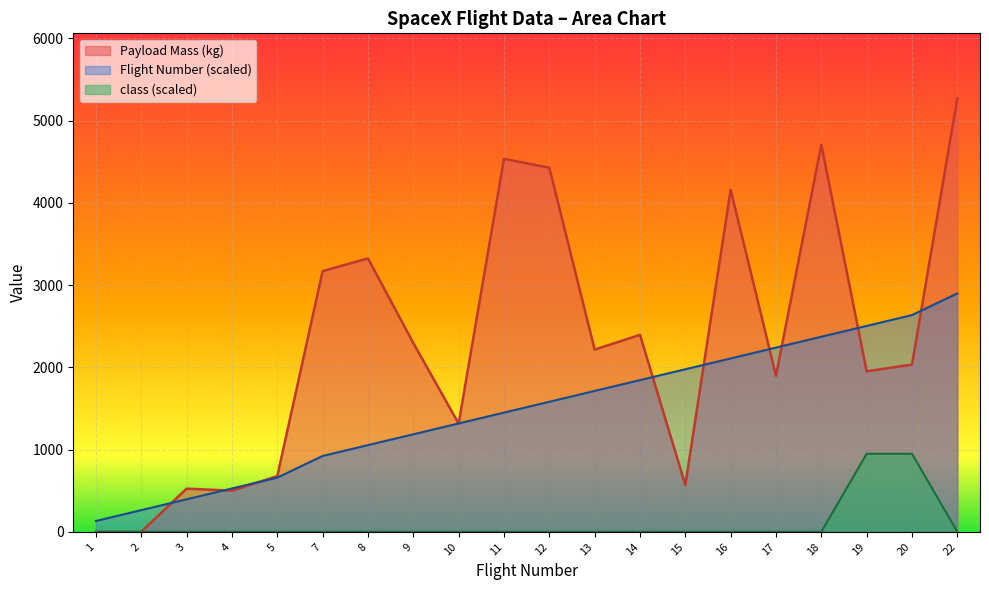

What are all the series names shown in the legend?

Payload Mass (kg), Flight Number (scaled), class (scaled)